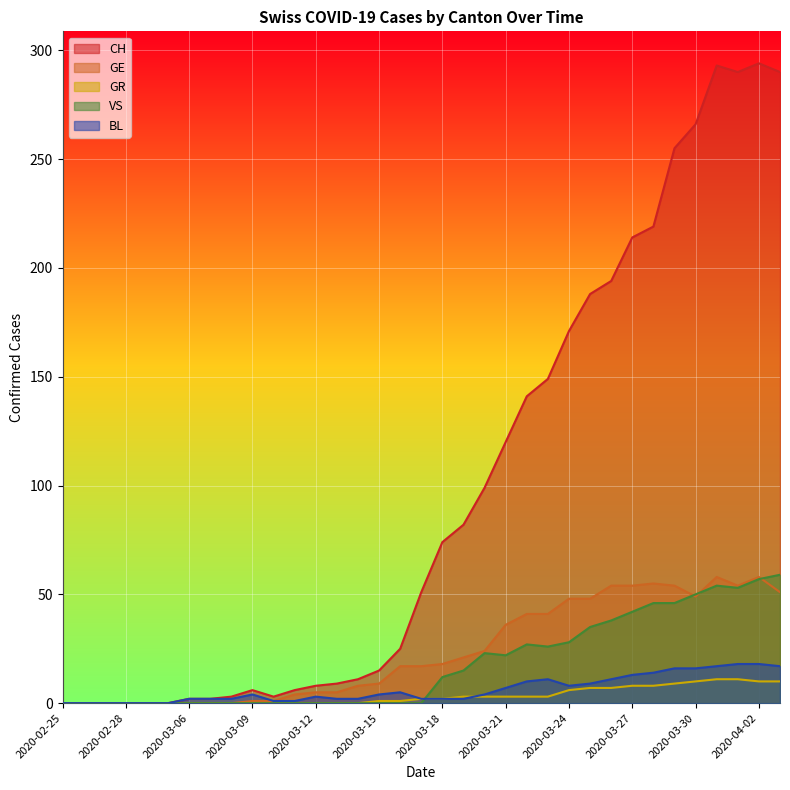

Is it true that GR equals 0 at 2020-02-26?

True